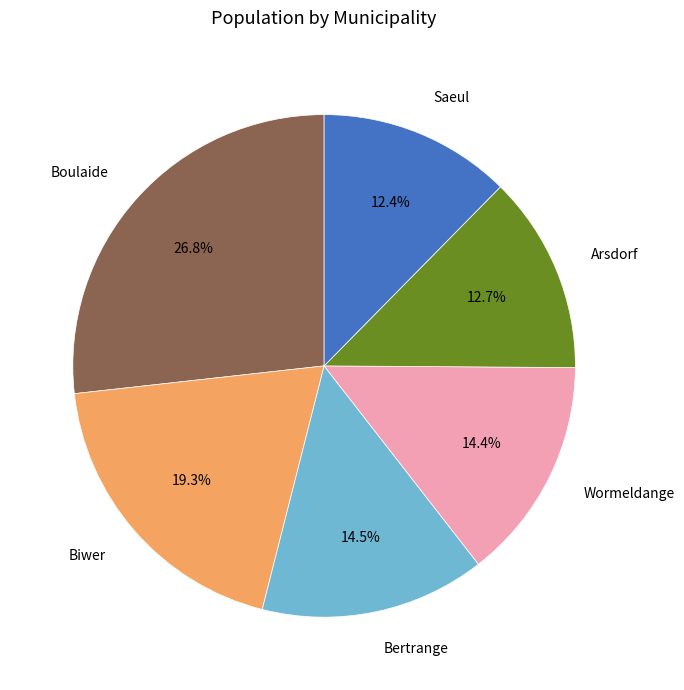

Count the number of slices in the pie.

6